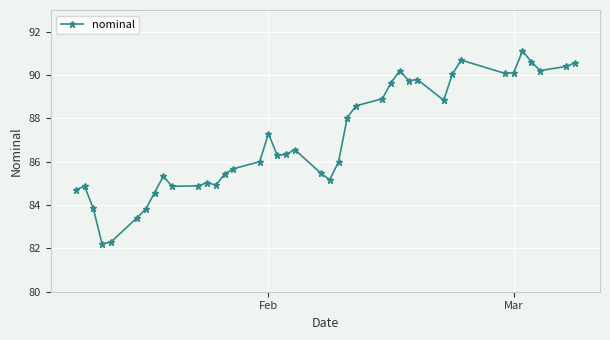

What is the value of the 7th point from the left?

83.8